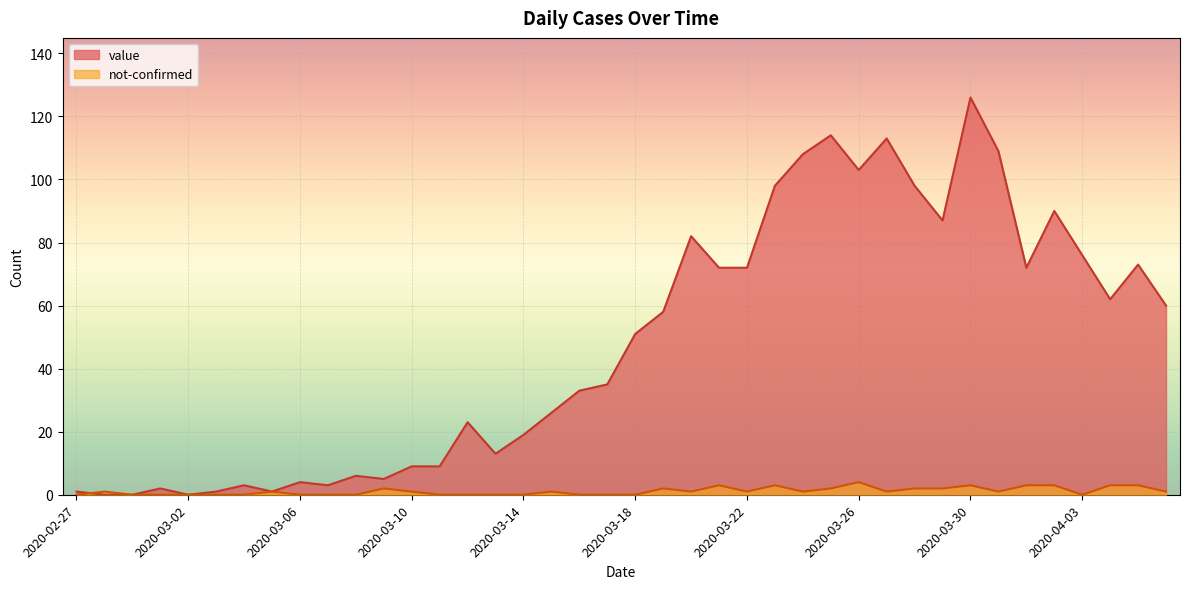

Is it true that value equals 3 at 2020-03-04?

True